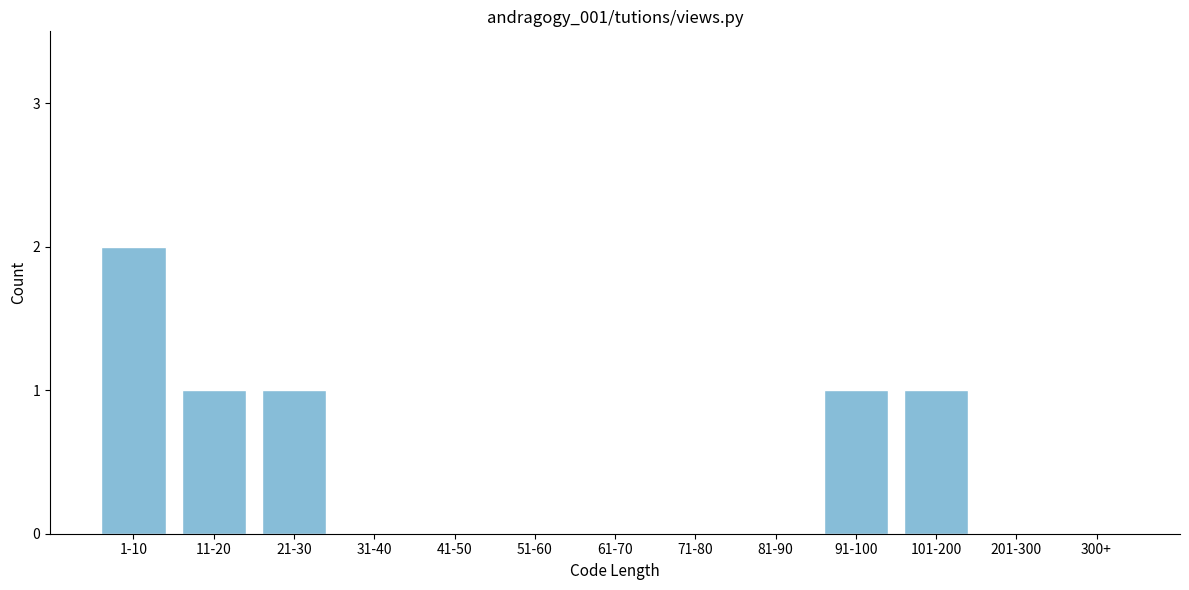

Reading left to right, extract all data points from this chart.

1-10=2	11-20=1	21-30=1	31-40=0	41-50=0	51-60=0	61-70=0	71-80=0	81-90=0	91-100=1	101-200=1	201-300=0	300+=0